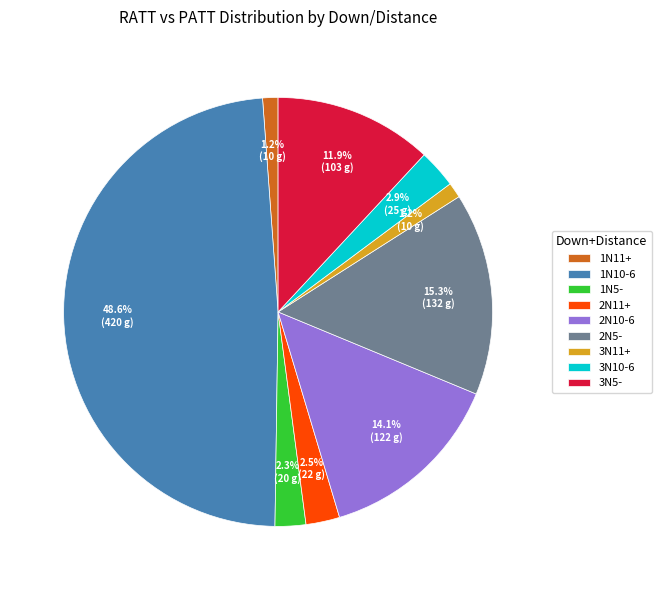

What percentage is the 3N5- slice, to the nearest percent?

12%